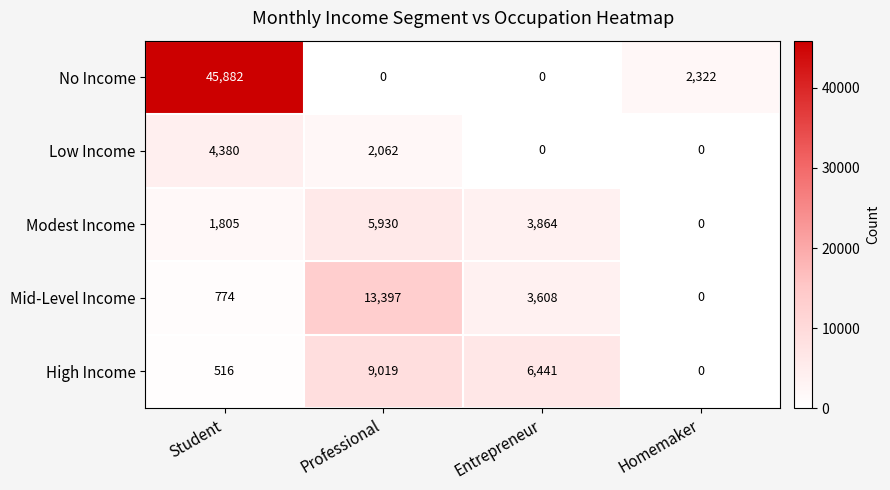

Rank the series by their maximum value, from lowest to highest.

Low Income, Modest Income, High Income, Mid-Level Income, No Income